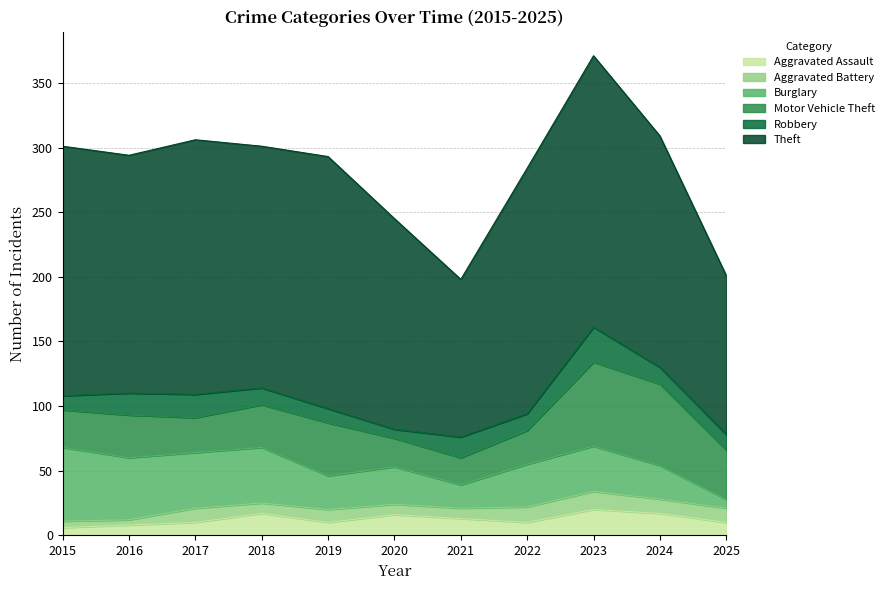

True or false: Theft has more than 1 interior local peaks.

True